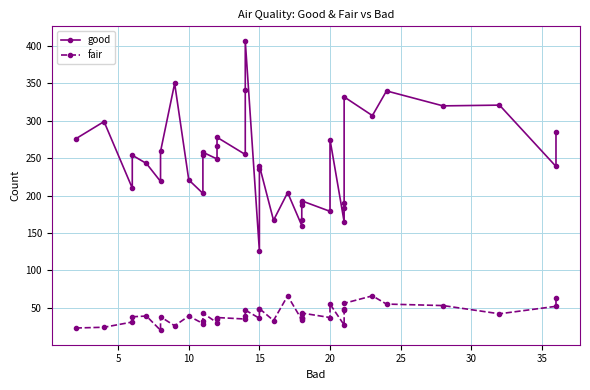

True or false: fair and good cross at least once.

False